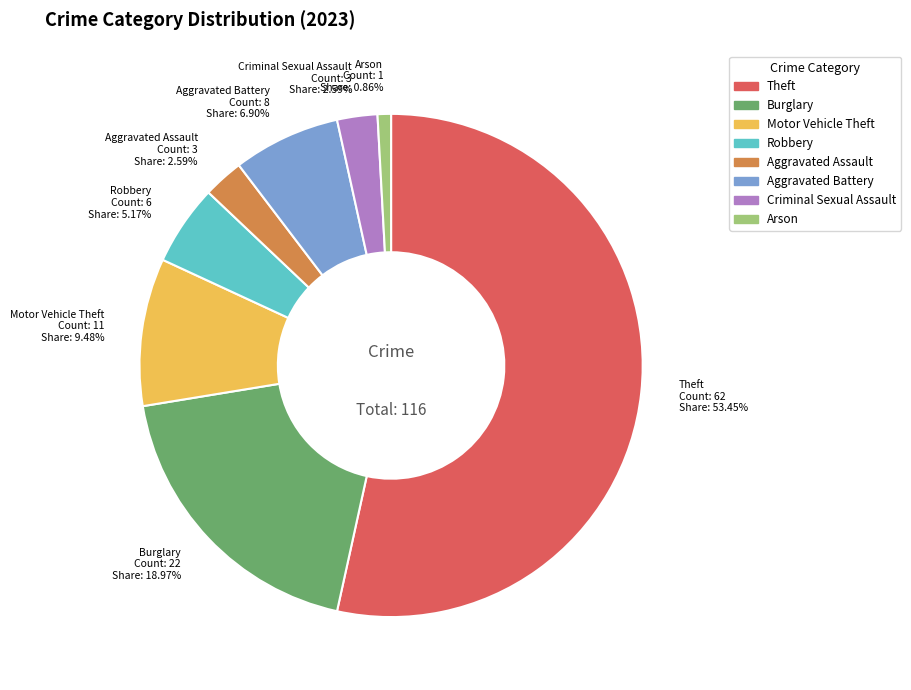

Approximately how many times larger is the value at Criminal Sexual Assault compared to Aggravated Battery?

0.4